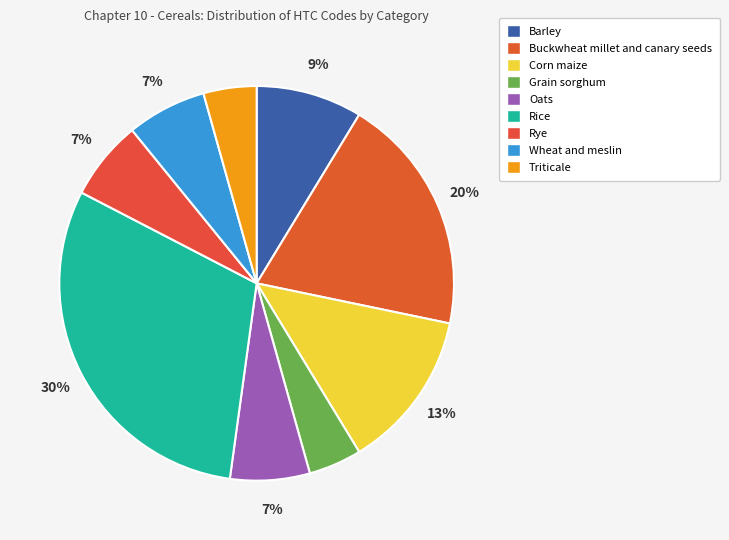

To the nearest percent, what portion does Barley represent?

9%